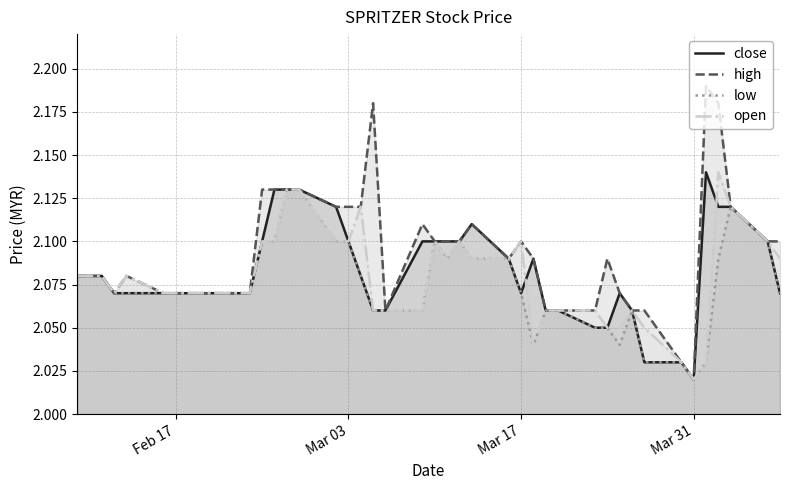

Which series has the largest range (max minus min)?

high